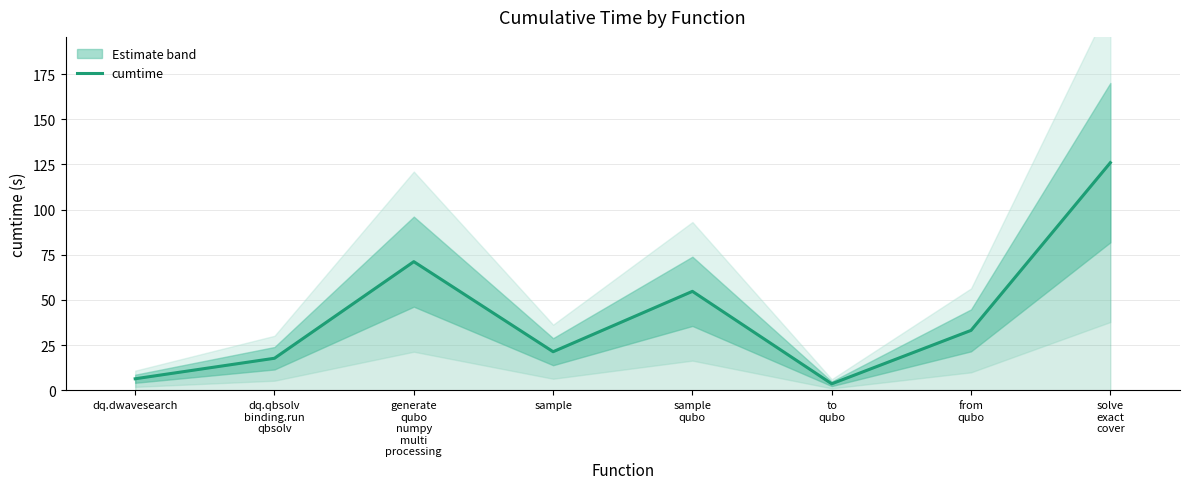

How many points are lower than both their immediate neighbors (excluding endpoints)?

2